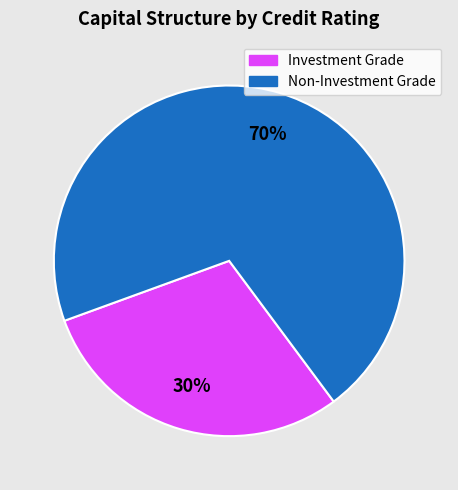

How many segments does this pie chart have?

2